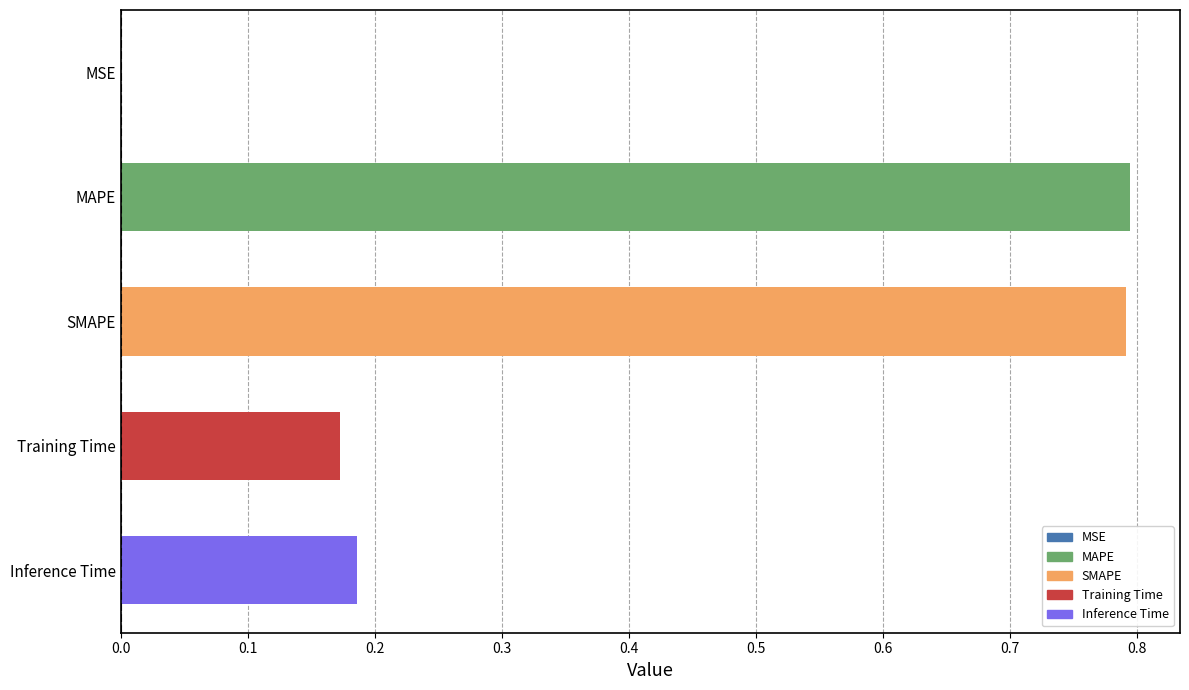

Are the bars horizontal?

Yes